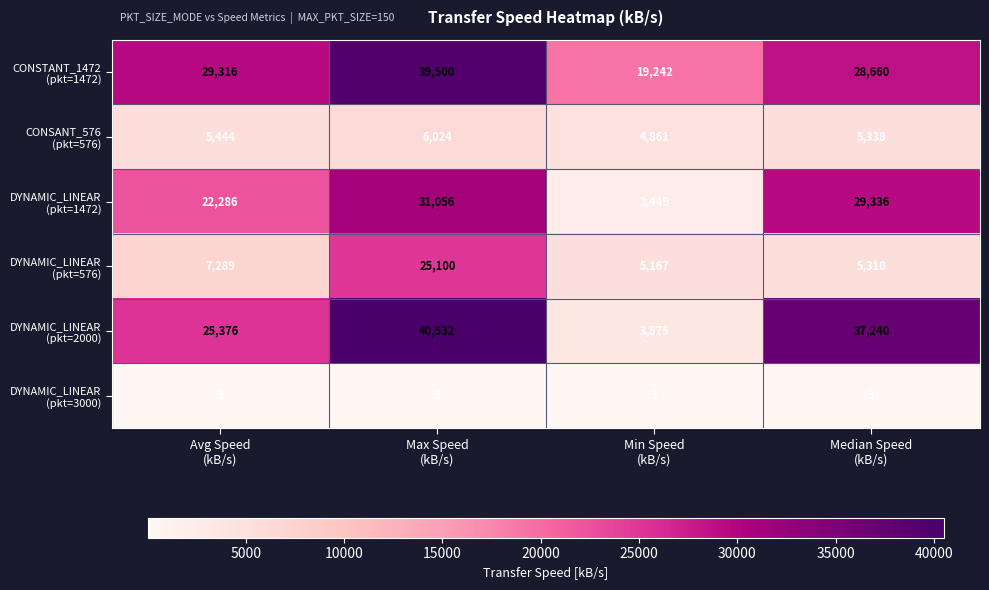

What is the greatest value displayed?

40532